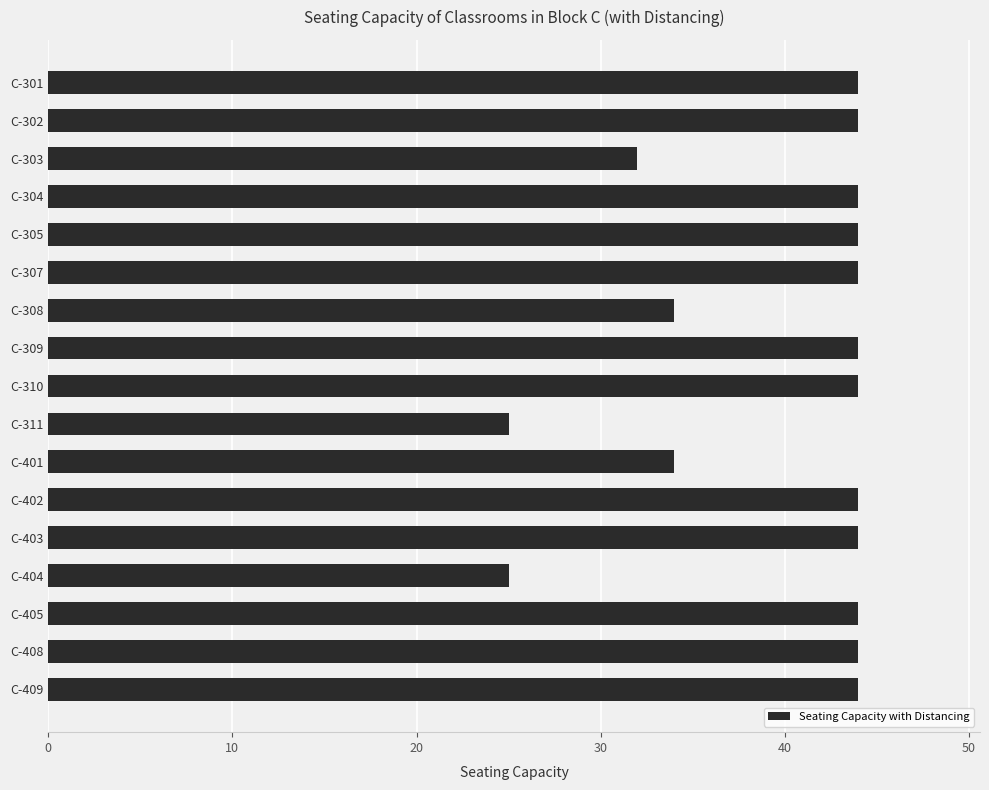

The value at C-307 is 44. True or false?

True